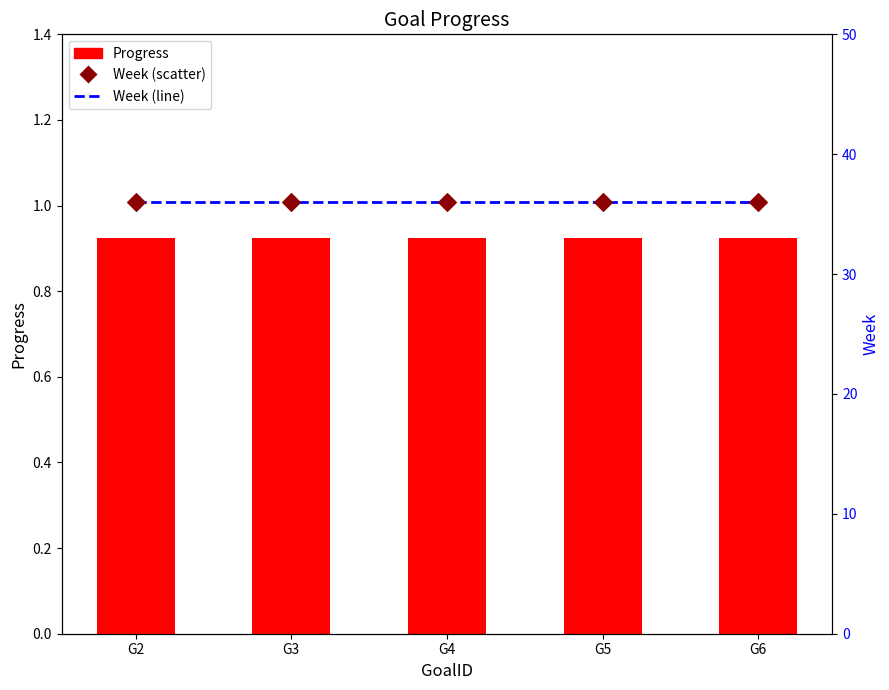

At which category is the sum across all series the highest?

G2